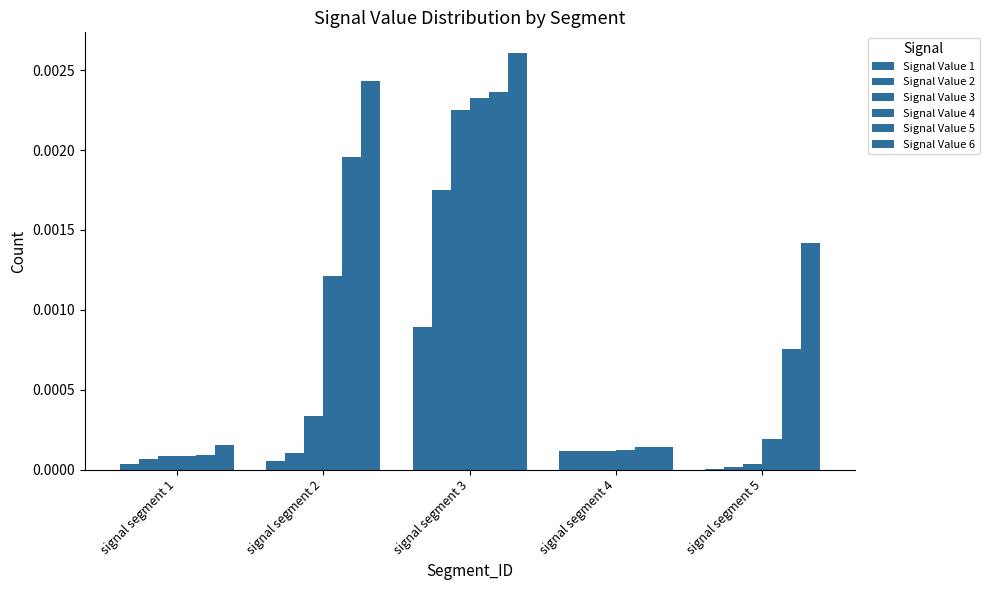

How many groups of bars are there?

5